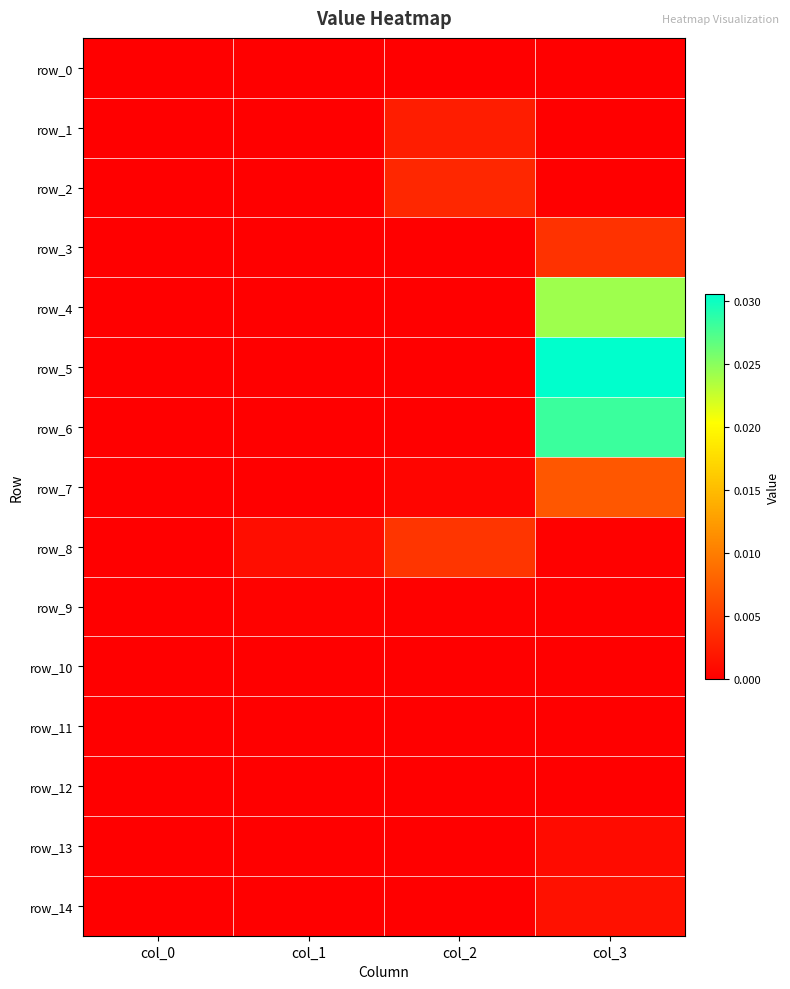

Which series has the largest range (max minus min)?

row_5